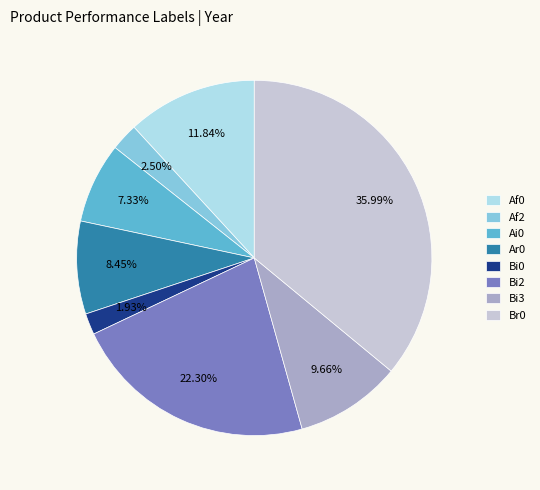

Which category has the biggest portion of the pie?

Br0